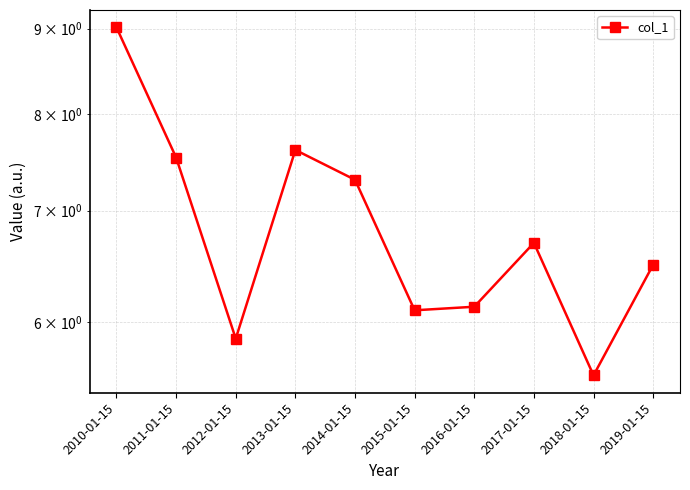

What is the sum of the values at 2015-01-15 and 2016-01-15?

12.2